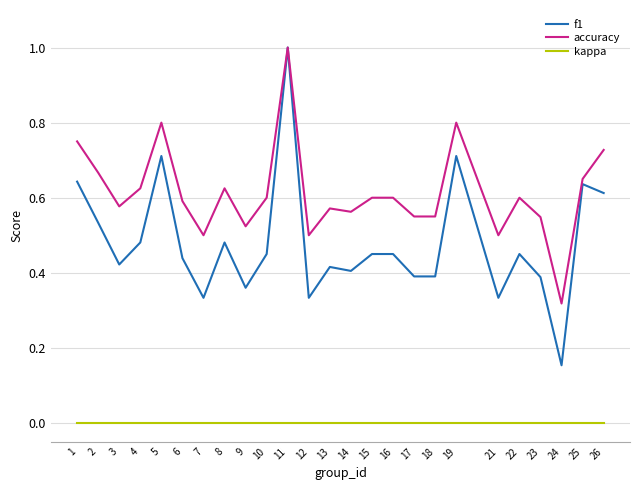

Which series has the largest total across all categories?

accuracy